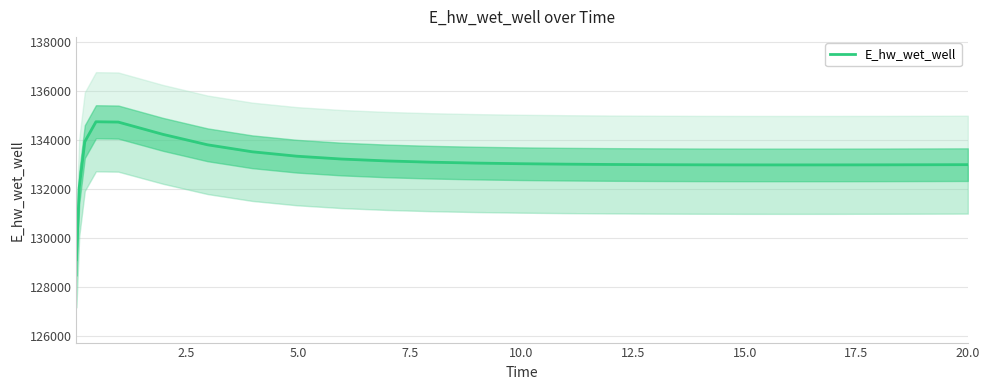

What is the label of the 9th point from the left?

20.0